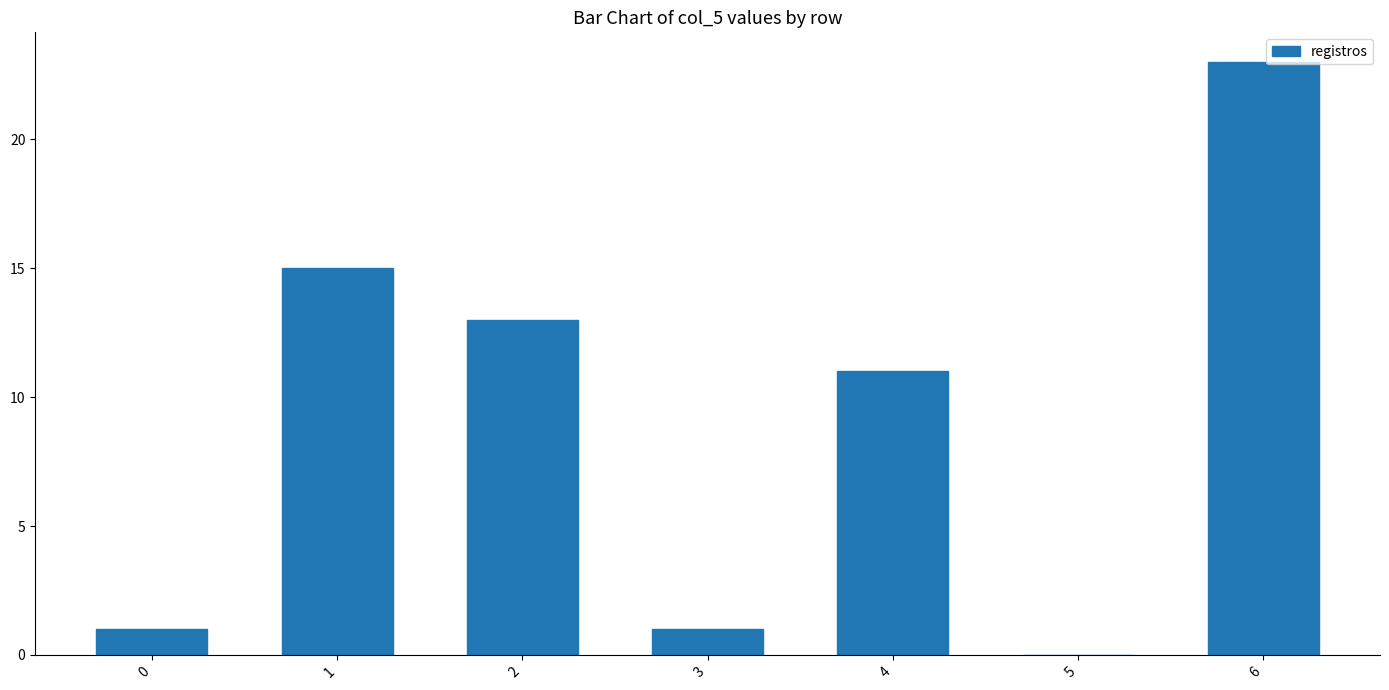

Approximately how many times larger is the value at 4 compared to 1?

0.7